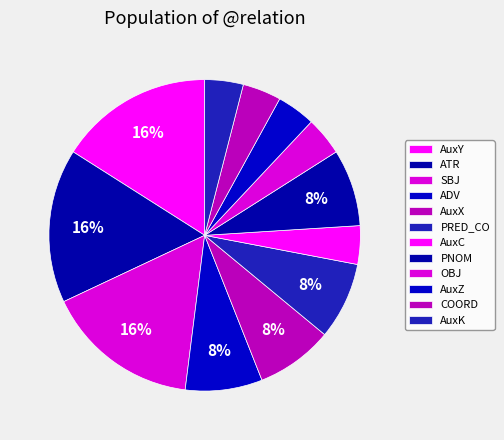

Which slice is the smallest?

AuxC